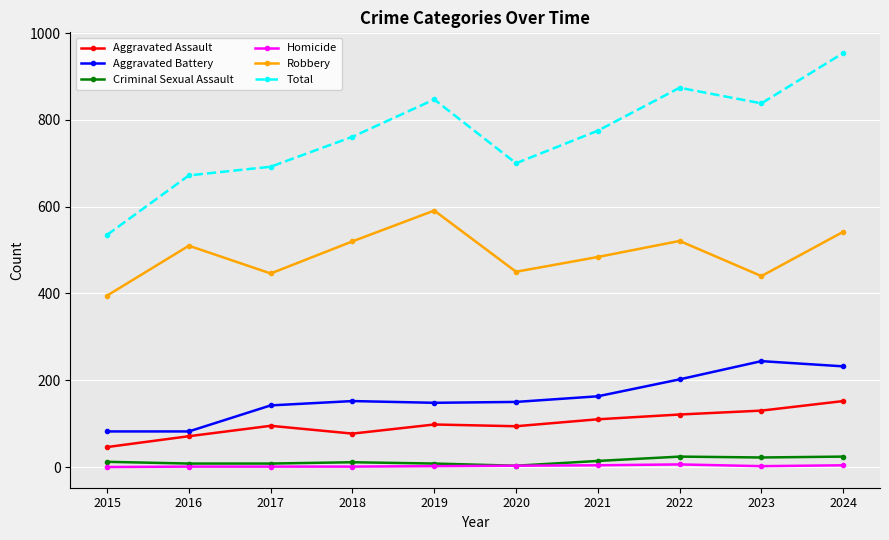

What is the sum of the Aggravated Assault values at 2017 and 2023?

225